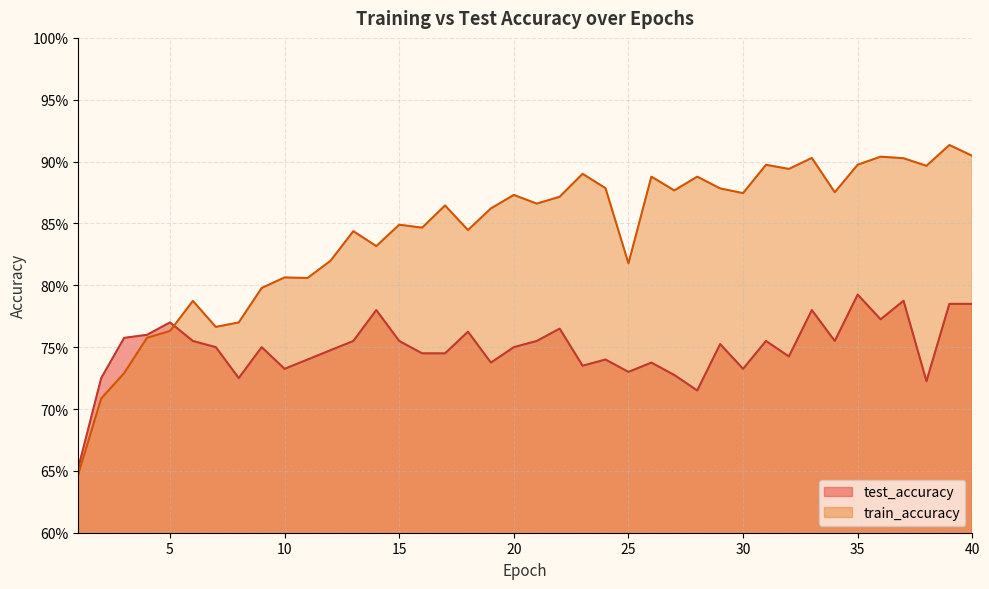

Which series changed the most between 8 and 20?

train_accuracy